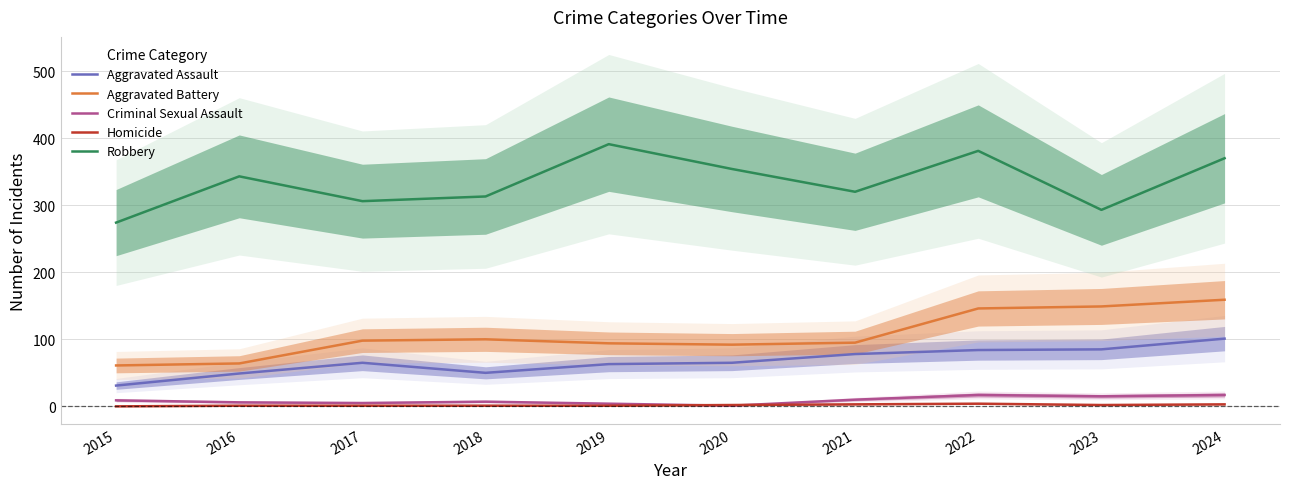

What is the difference between the maximum and second lowest values in the Homicide series?

3